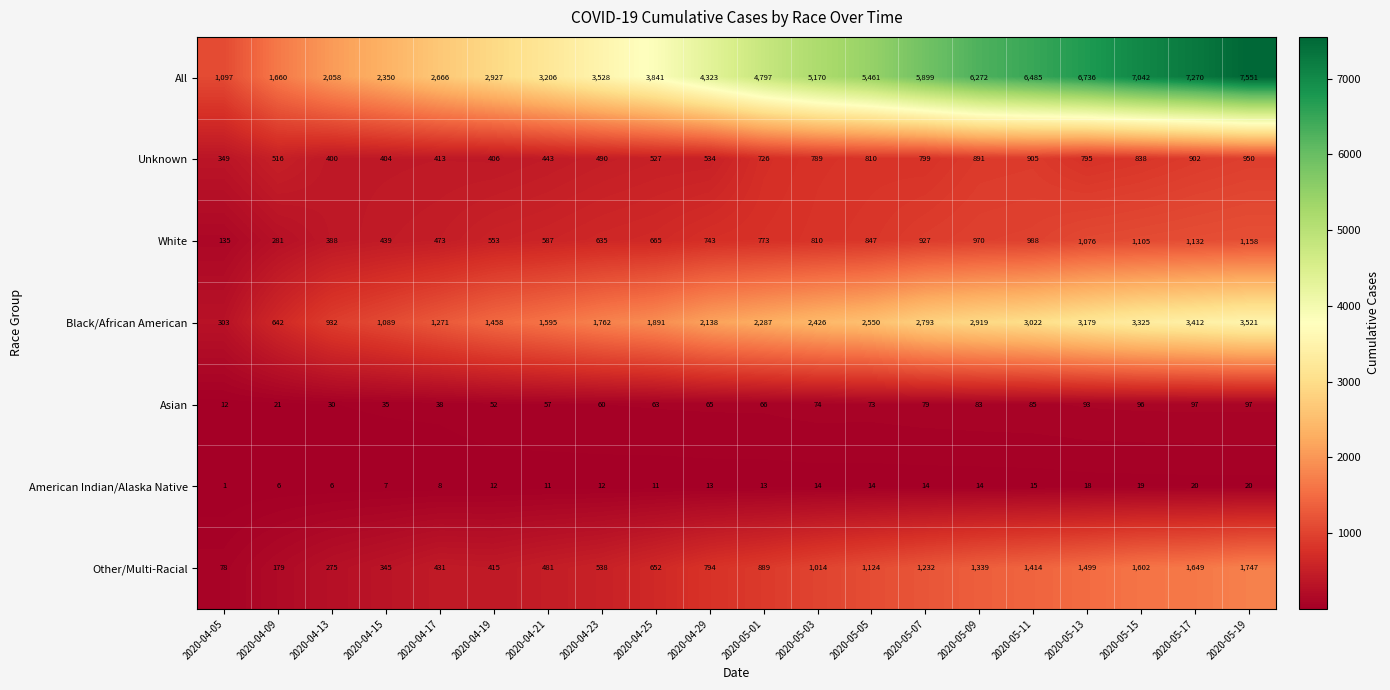

What is the highest value of the All series?

7551